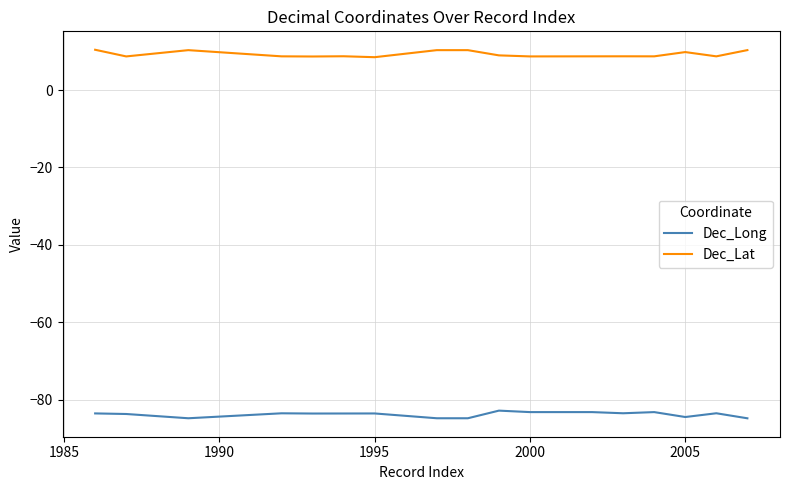

Which series has the largest total across all categories?

Dec_Lat